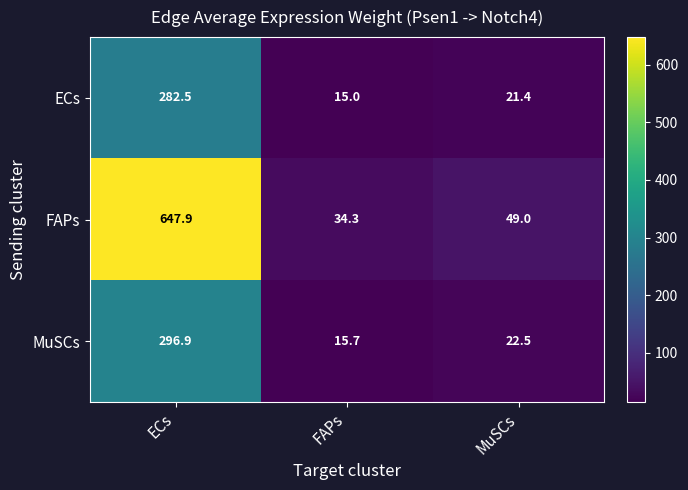

Rank the categories by FAPs value from lowest to highest.

FAPs, MuSCs, ECs